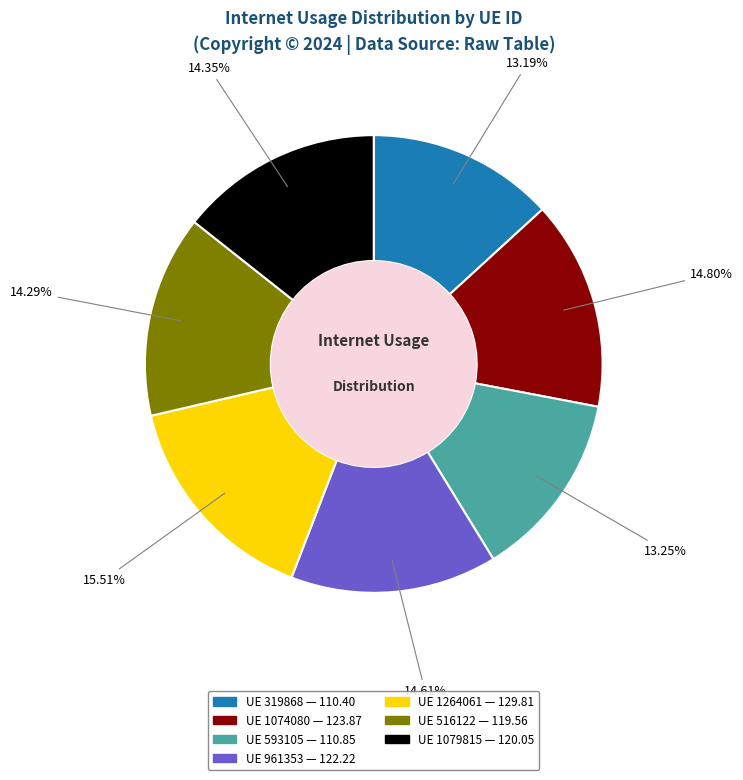

Is there a majority slice in this chart?

No